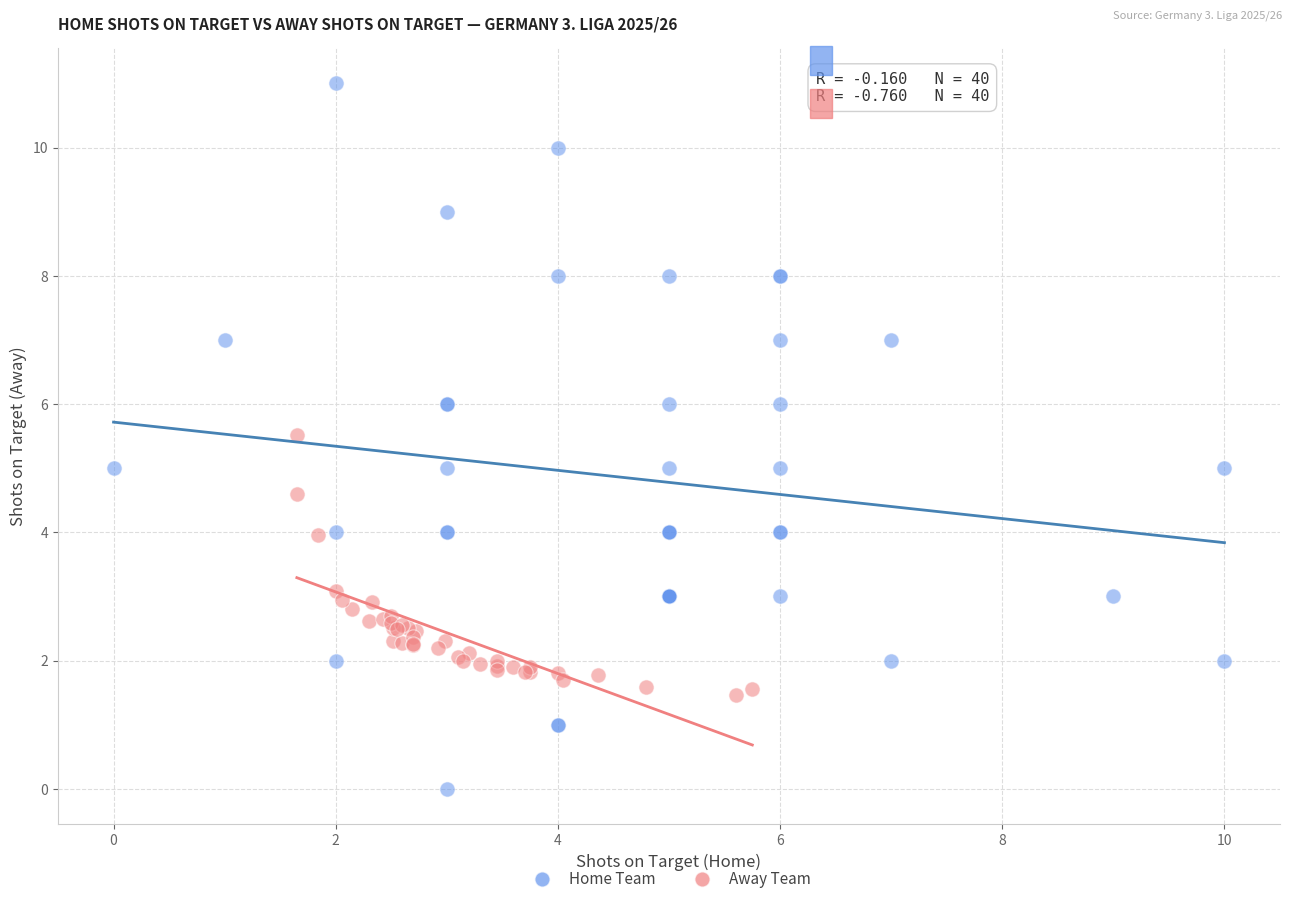

Which series contains the highest Y value?

Home Team